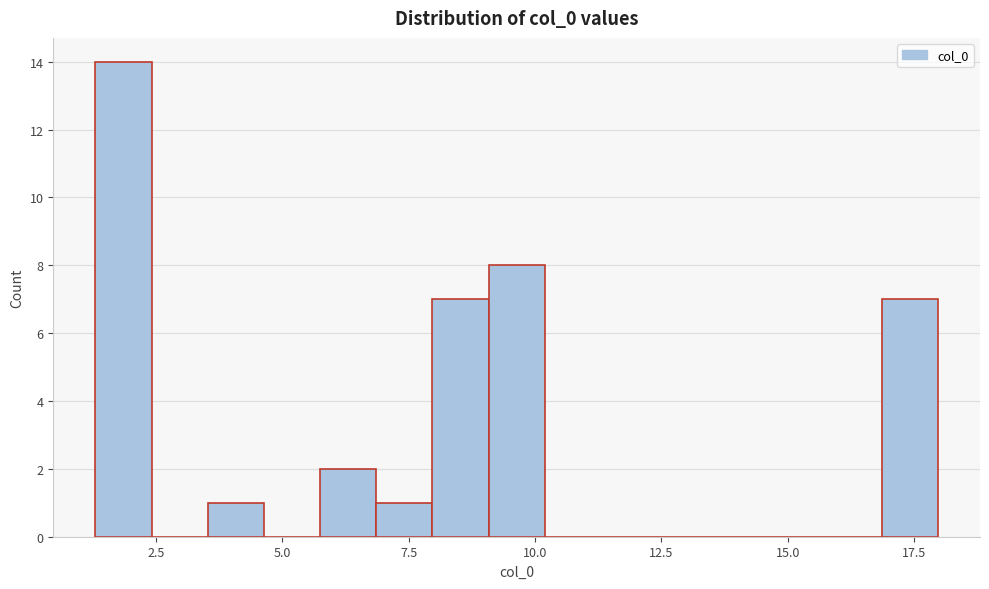

Read against the x-axis, roughly where is the centre of the tallest bar?

2.0